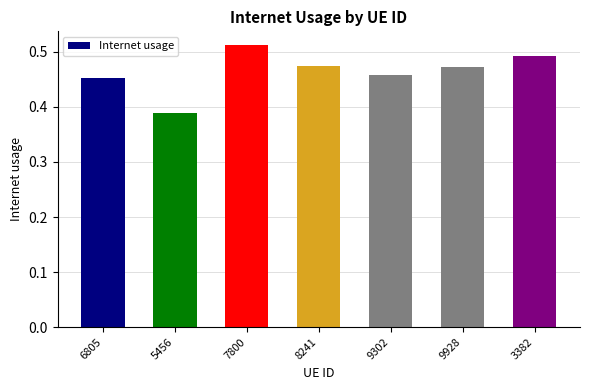

Which category has the highest value across all series?

7800